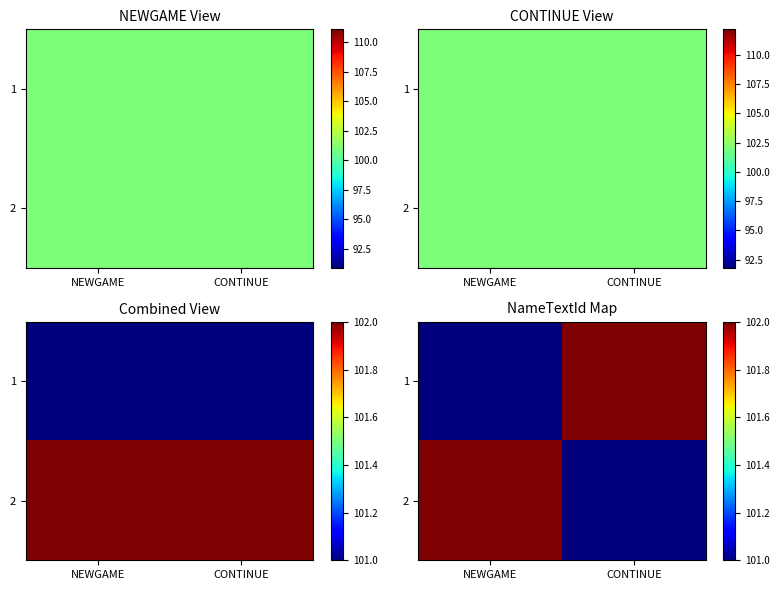

Rank the categories by 2 value from highest to lowest.

NEWGAME, CONTINUE